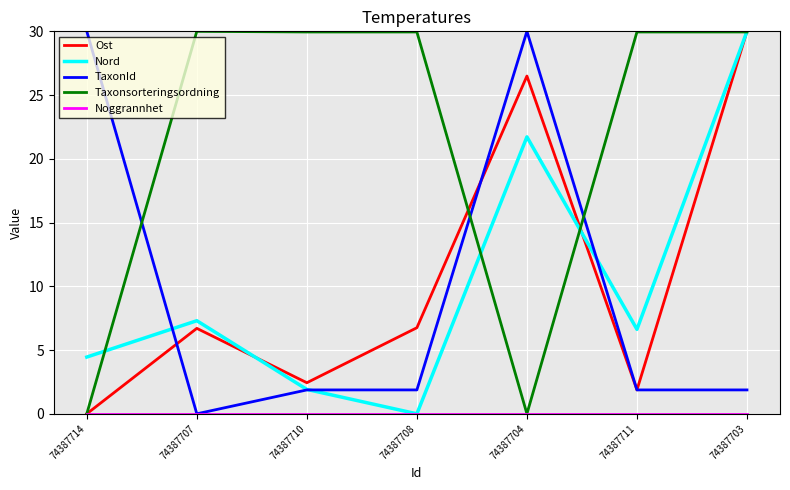

What is the maximum value shown in the chart?

30.0